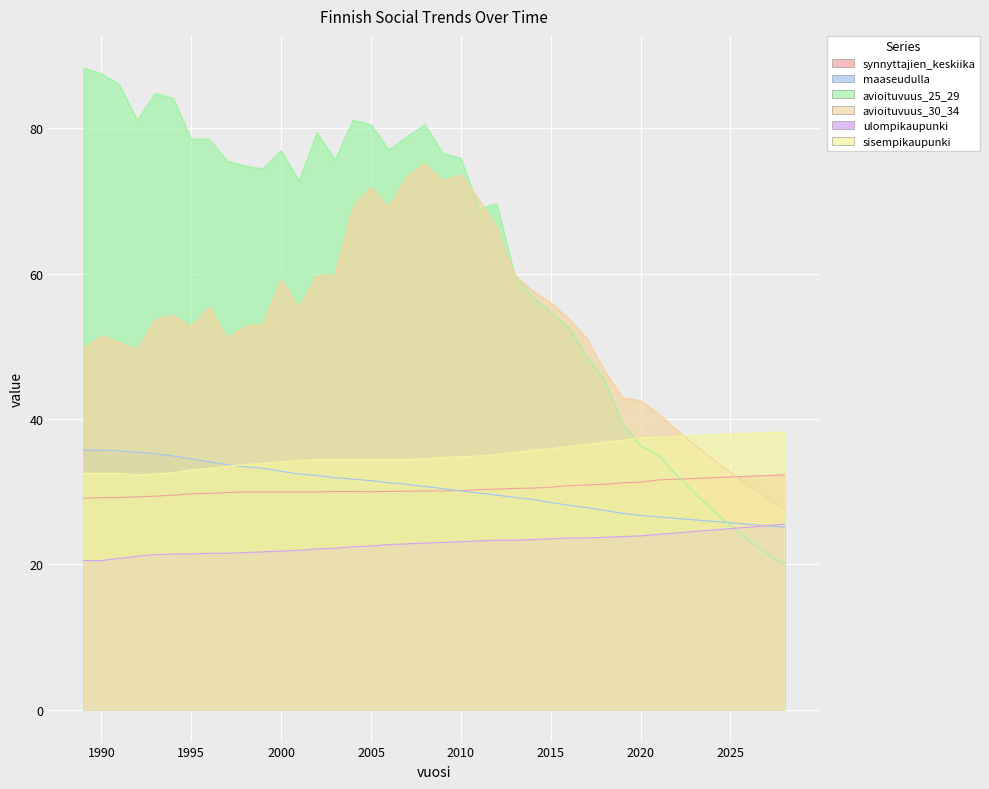

At how many categories does at least one series exceed 54?

27